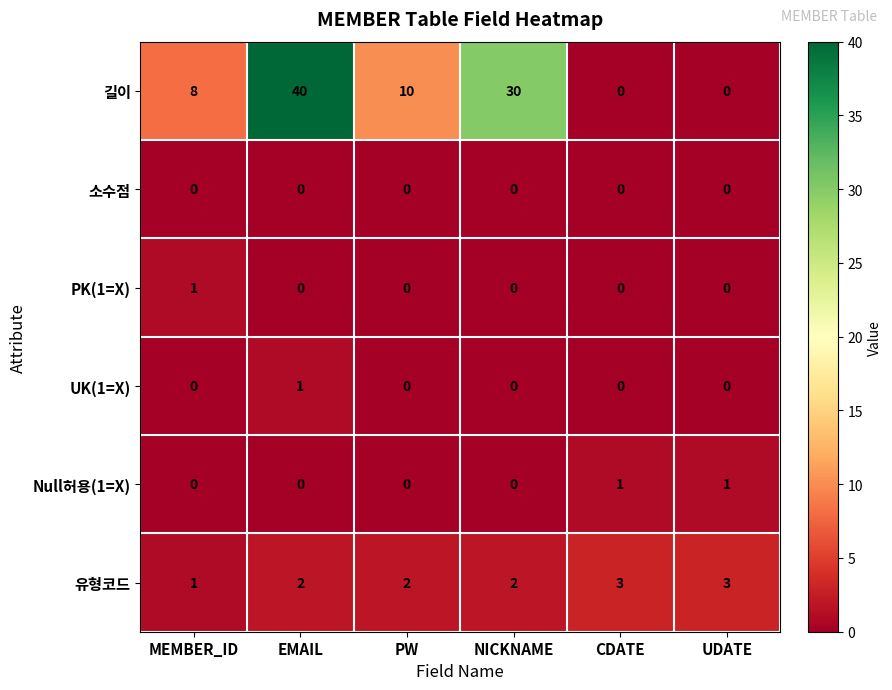

Which series has the largest range (max minus min)?

길이